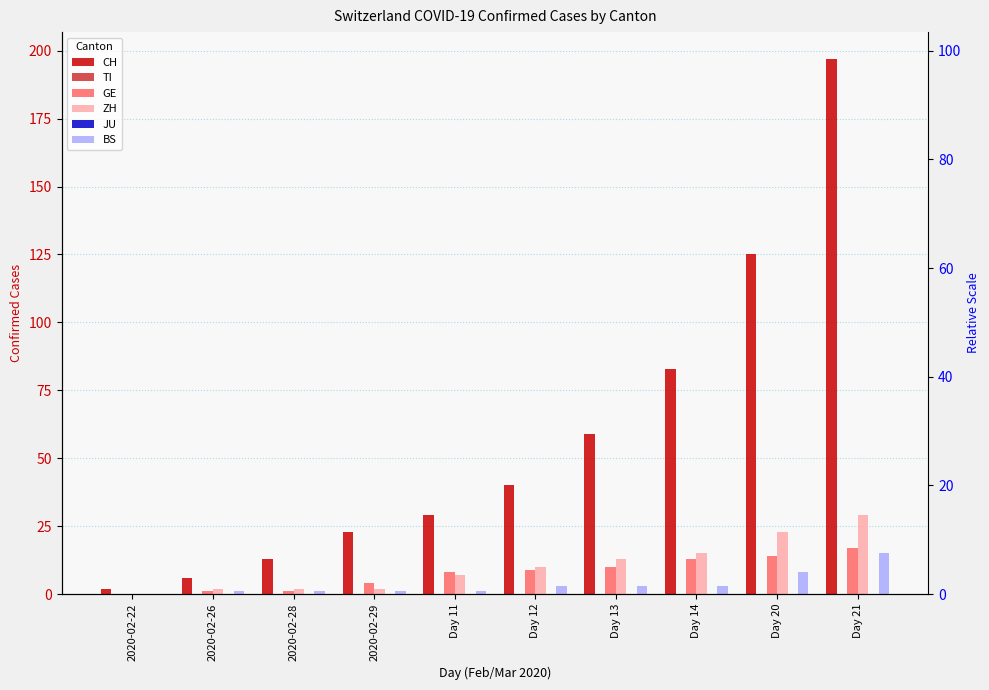

Which series has the largest total across all categories?

CH